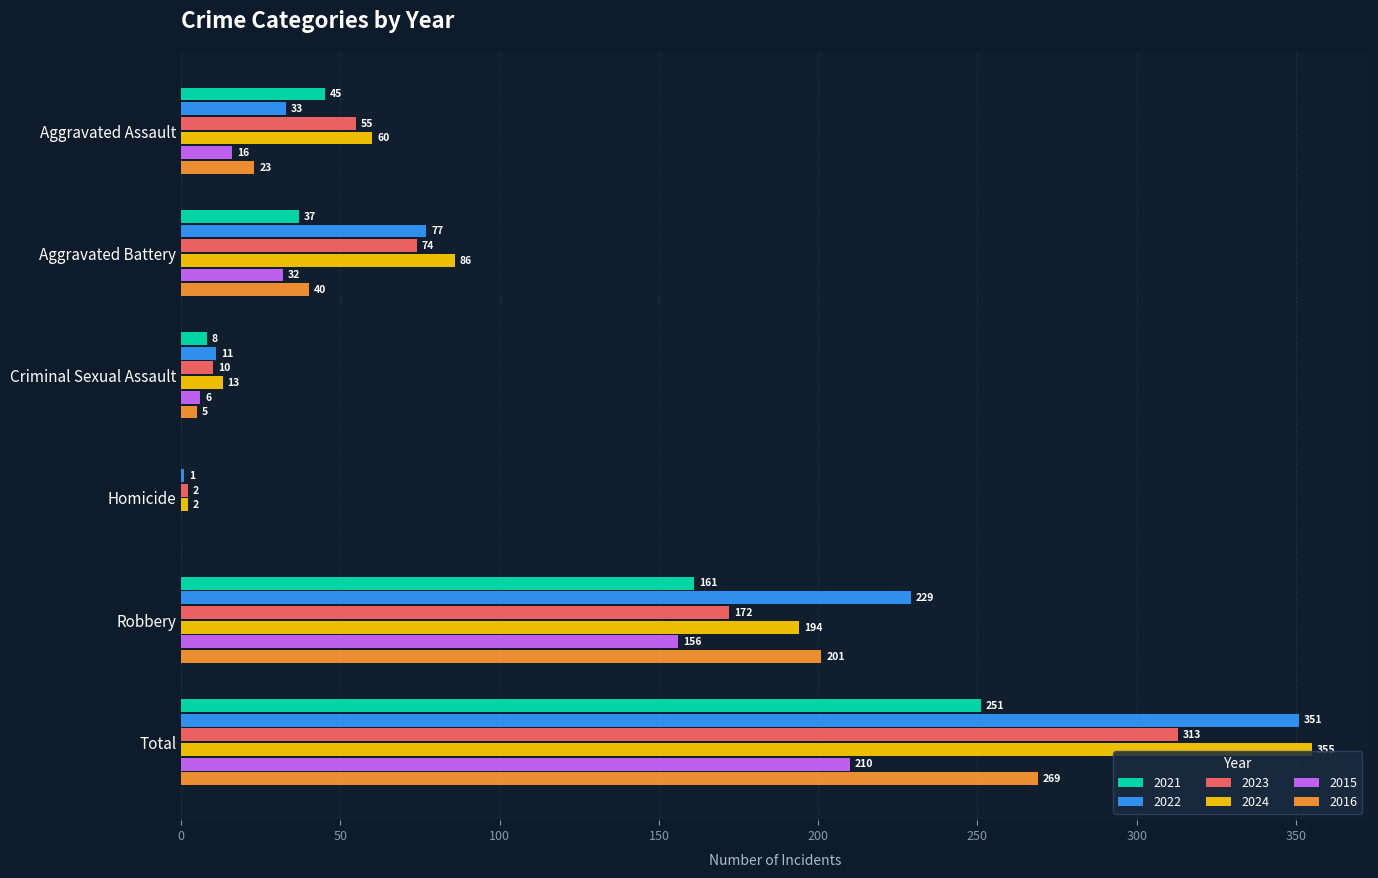

Is the value of 2016 at Criminal Sexual Assault greater than the value of 2023 at Criminal Sexual Assault?

No